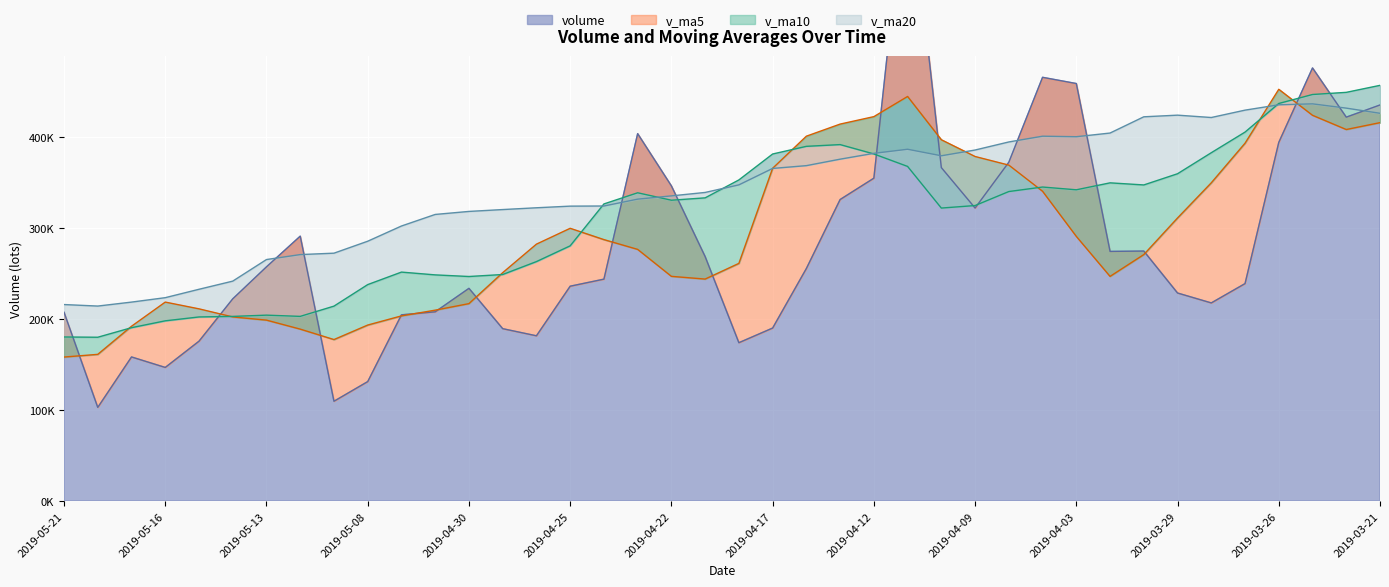

What position from the left is 2019-04-17?

22